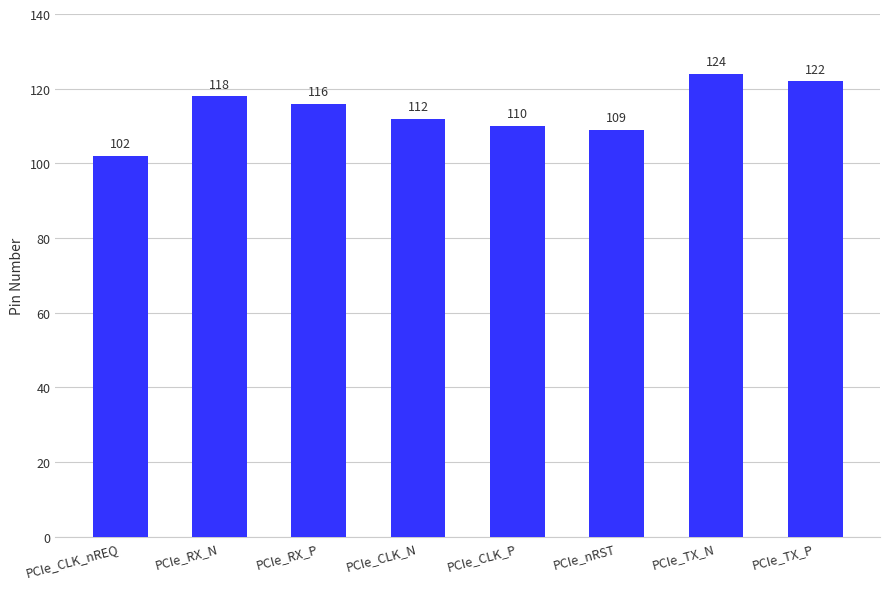

What is the label of the 5th bar from the right?

PCIe_CLK_N